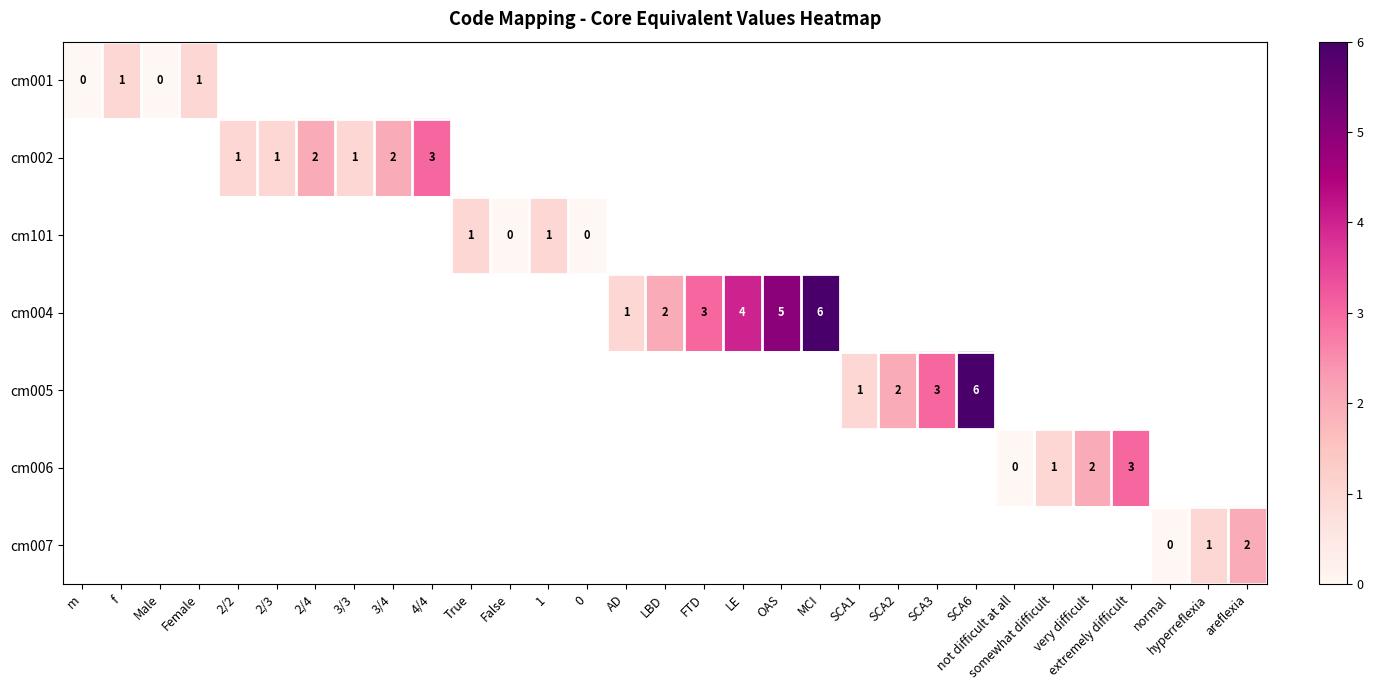

How many distinct data groups are displayed?

7